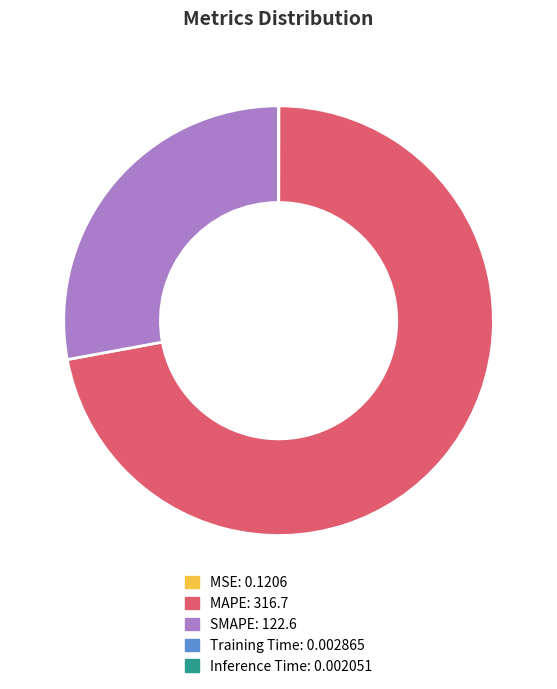

Which slice represents more than half of the pie?

MAPE